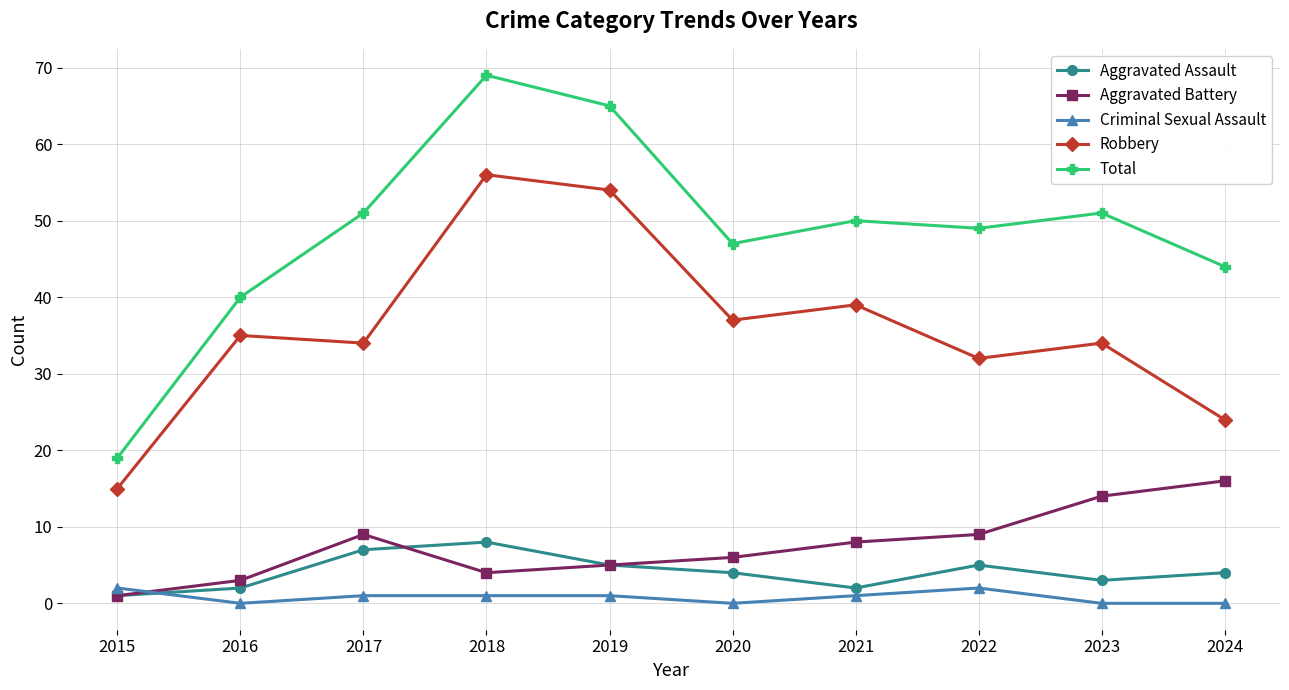

True or false: Total and Aggravated Battery cross at least once.

False